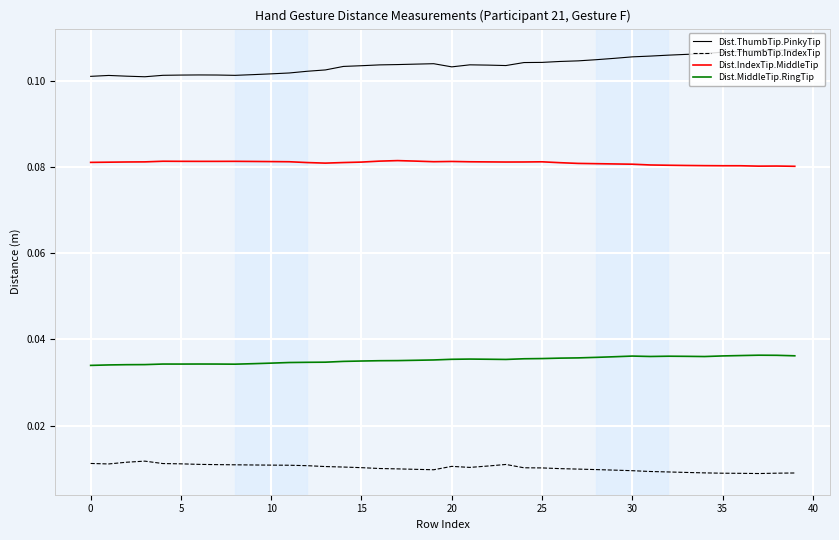

Does the chart have visible grid lines?

Yes